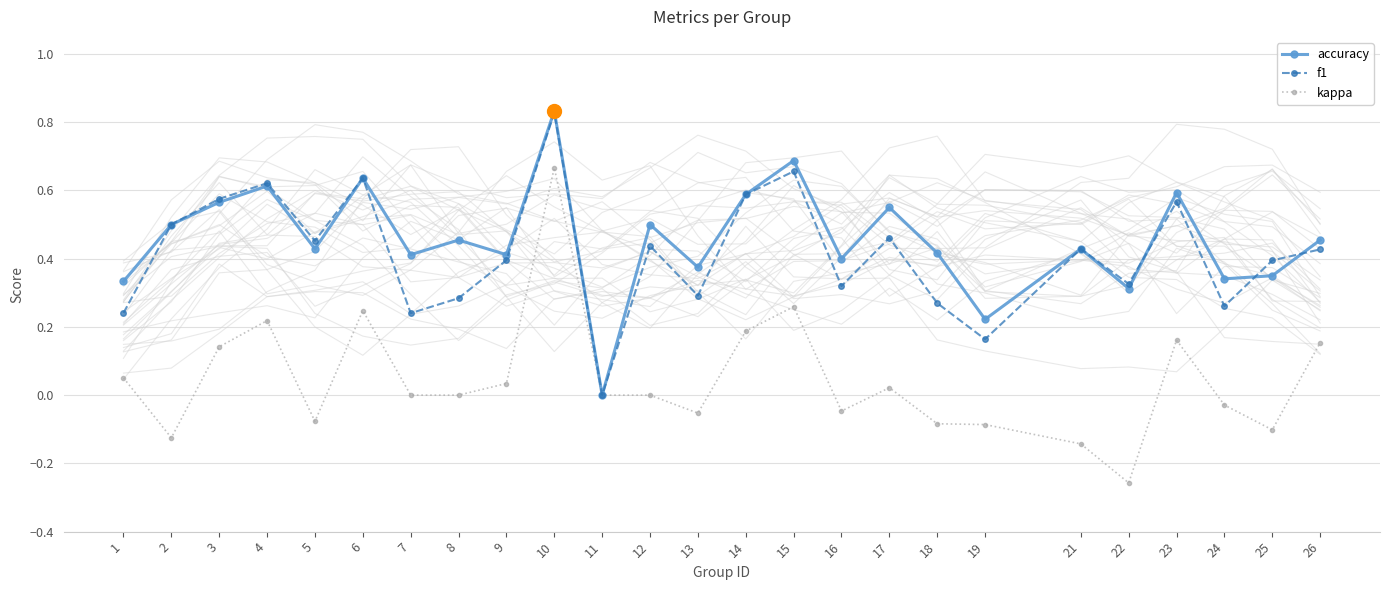

Reading right to left, list all the values displayed in this chart.

accuracy: 0.5	0.3	0.3	0.6	0.3	0.4	0.2	0.4	0.6	0.4	0.7	0.6	0.4	0.5	0.0	0.8	0.4	0.5	0.4	0.6	0.4	0.6	0.6	0.5	0.3
f1: 0.4	0.4	0.3	0.6	0.3	0.4	0.2	0.3	0.5	0.3	0.7	0.6	0.3	0.4	0.0	0.8	0.4	0.3	0.2	0.6	0.5	0.6	0.6	0.5	0.2
kappa: 0.2	-0.1	-0.0	0.2	-0.3	-0.1	-0.1	-0.1	0.0	-0.0	0.3	0.2	-0.1	0.0	0.0	0.7	0.0	0.0	0.0	0.2	-0.1	0.2	0.1	-0.1	0.1